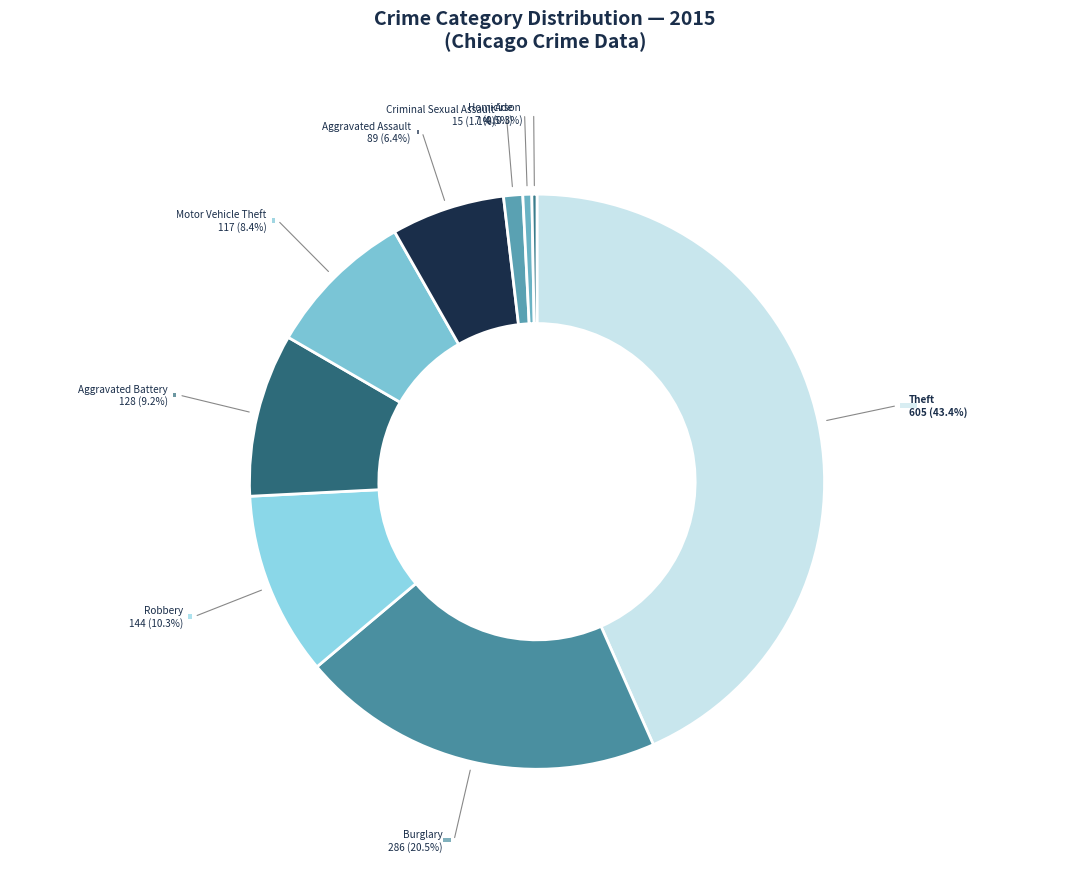

How many slices are in this pie chart?

9